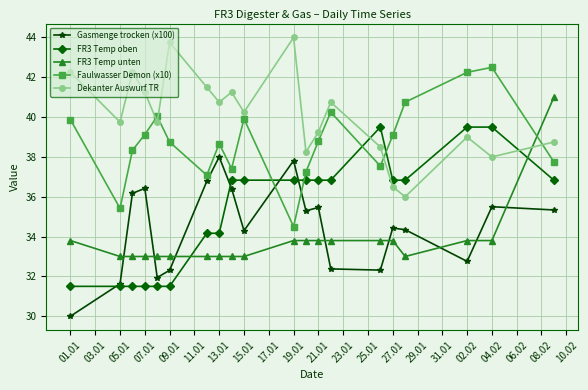

Which series has the largest total across all categories?

Dekanter Auswurf TR